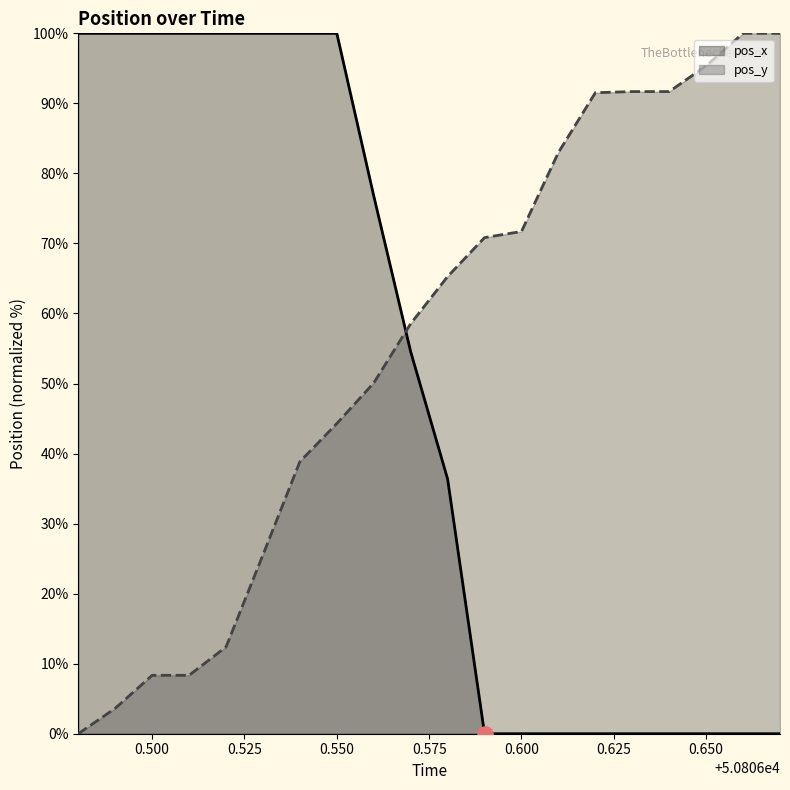

At which category is the sum across all series the highest?

0.550